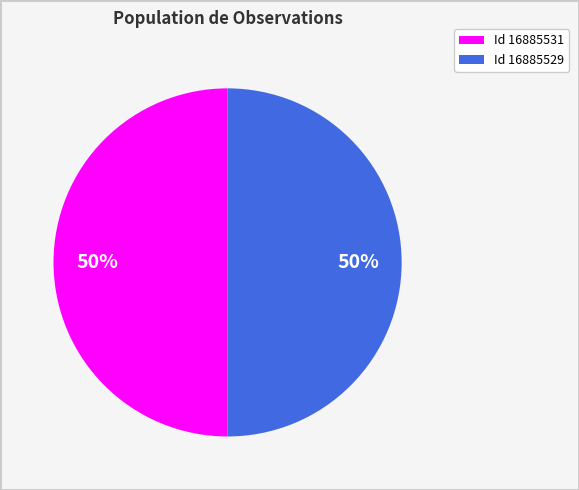

To the nearest percent, what is the average slice percentage?

50%